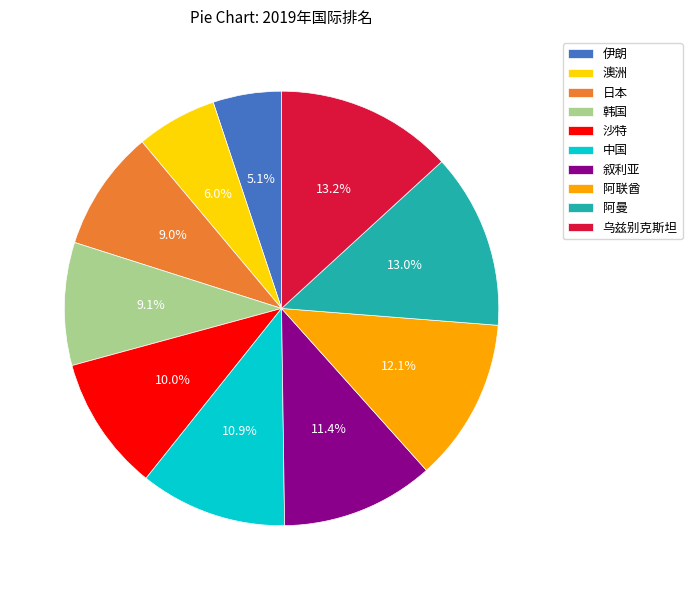

What is the ratio of the value at 韩国 to the value at 中国?

0.8